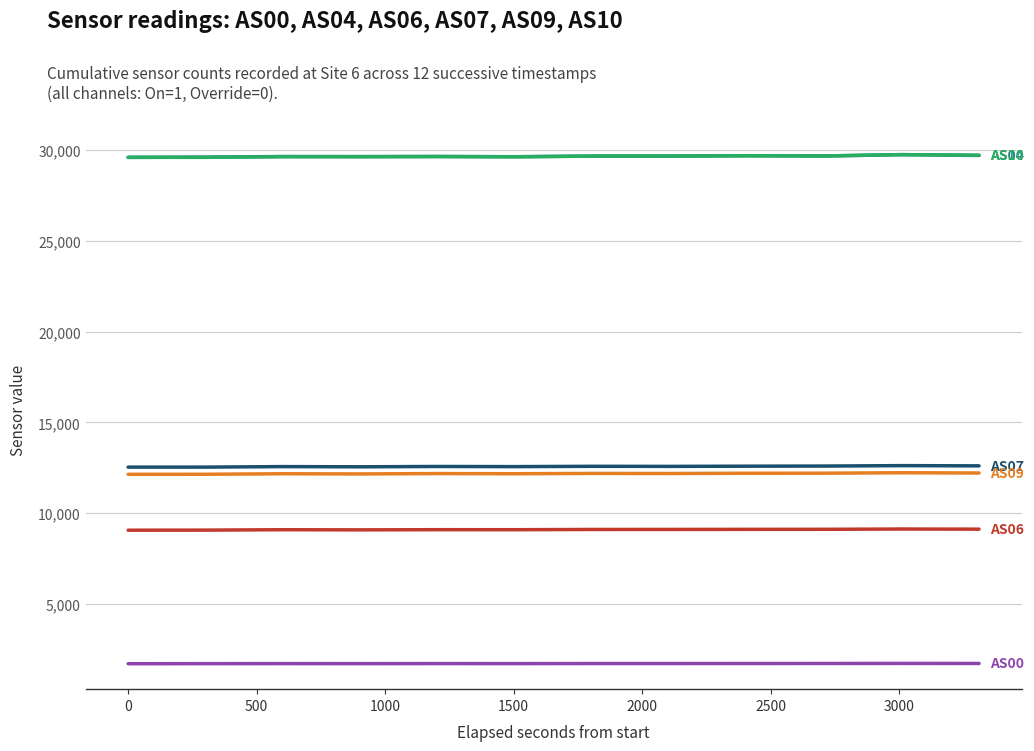

What is the smallest value displayed?

1712